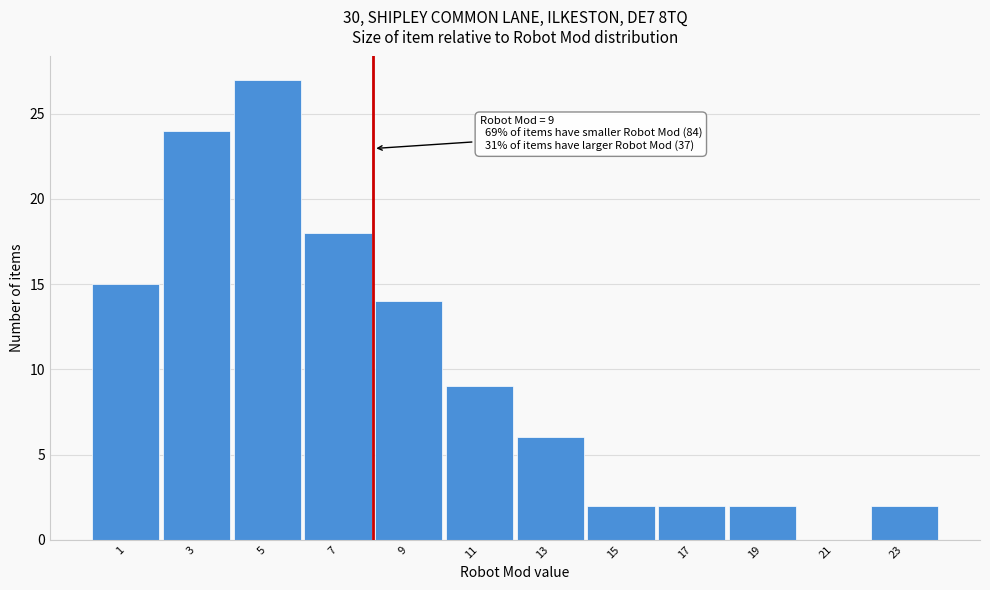

Reading left to right, transcribe all the data shown in this chart.

1=15	3=24	5=27	7=18	9=14	11=9	13=6	15=2	17=2	19=2	21=0	23=2